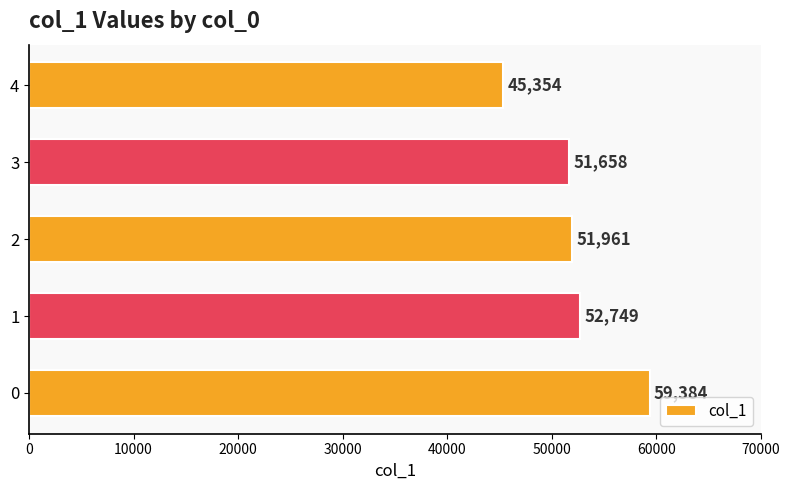

Reading top to bottom, extract all data points from this chart.

4=45354	3=51658	2=51961	1=52749	0=59384